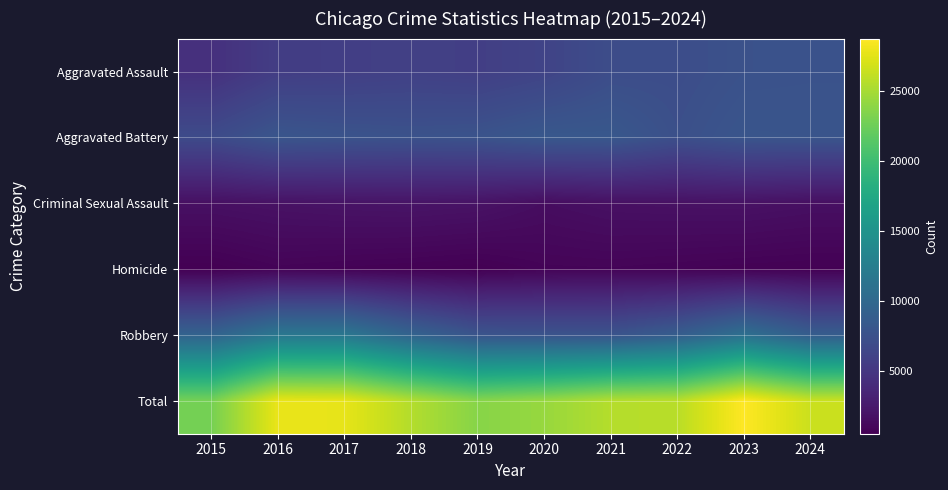

Reading left to right, what are all the values shown in this chart?

Aggravated Assault: 2015=4412	2016=5608	2017=5719	2018=5899	2019=5735	2020=6180	2021=7111	2022=7153	2023=7549	2024=7621
Aggravated Battery: 2015=6901	2016=7944	2017=7736	2018=7611	2019=7719	2020=8218	2021=8212	2022=7364	2023=7935	2024=7887
Criminal Sexual Assault: 2015=1679	2016=1834	2017=1953	2018=2012	2019=1900	2020=1473	2021=1720	2022=1785	2023=1824	2024=1657
Homicide: 2015=488	2016=770	2017=668	2018=583	2019=491	2020=773	2021=799	2022=714	2023=619	2024=566
Robbery: 2015=9406	2016=11691	2017=11677	2018=9464	2019=7825	2020=7739	2021=7749	2022=8777	2023=10845	2024=8777
Total: 2015=22886	2016=27847	2017=27753	2018=25569	2019=23670	2020=24383	2021=25591	2022=25793	2023=28772	2024=26508